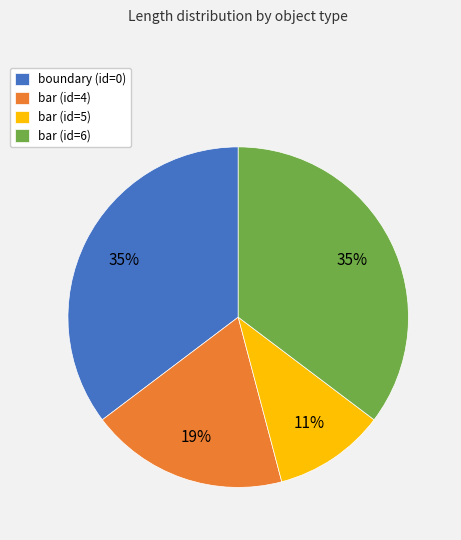

Is there a majority slice in this chart?

No